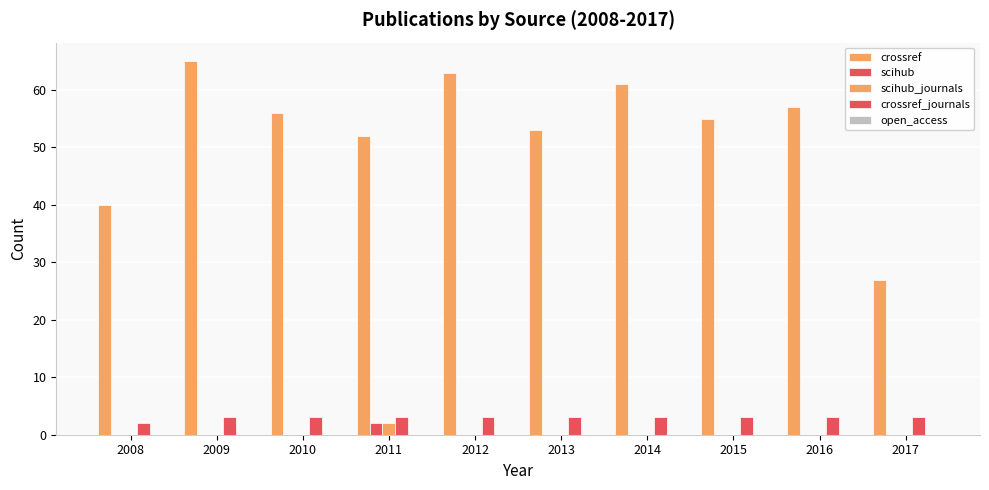

At which category is the sum across all series the highest?

2009